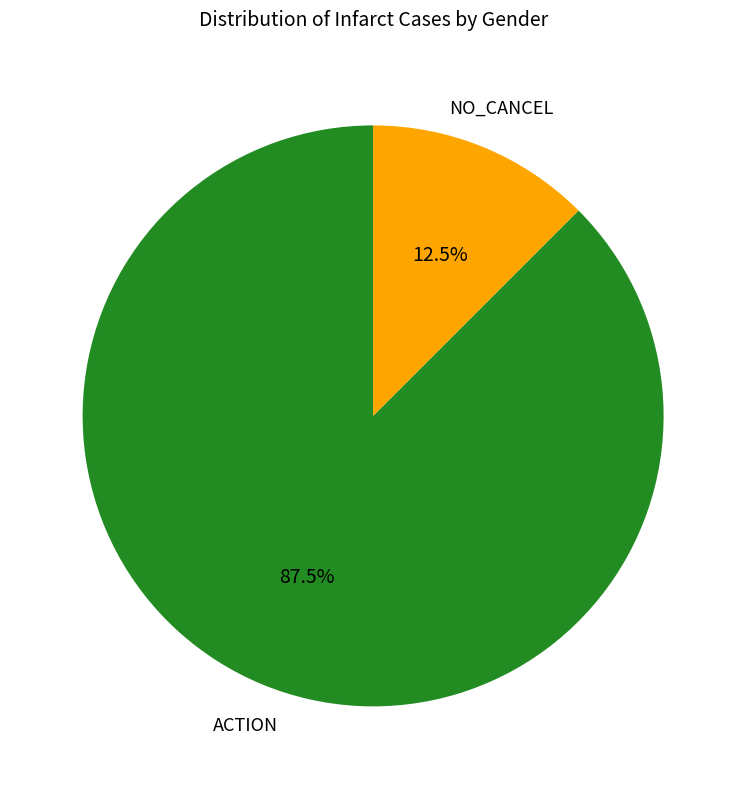

Does any single category account for the majority?

Yes